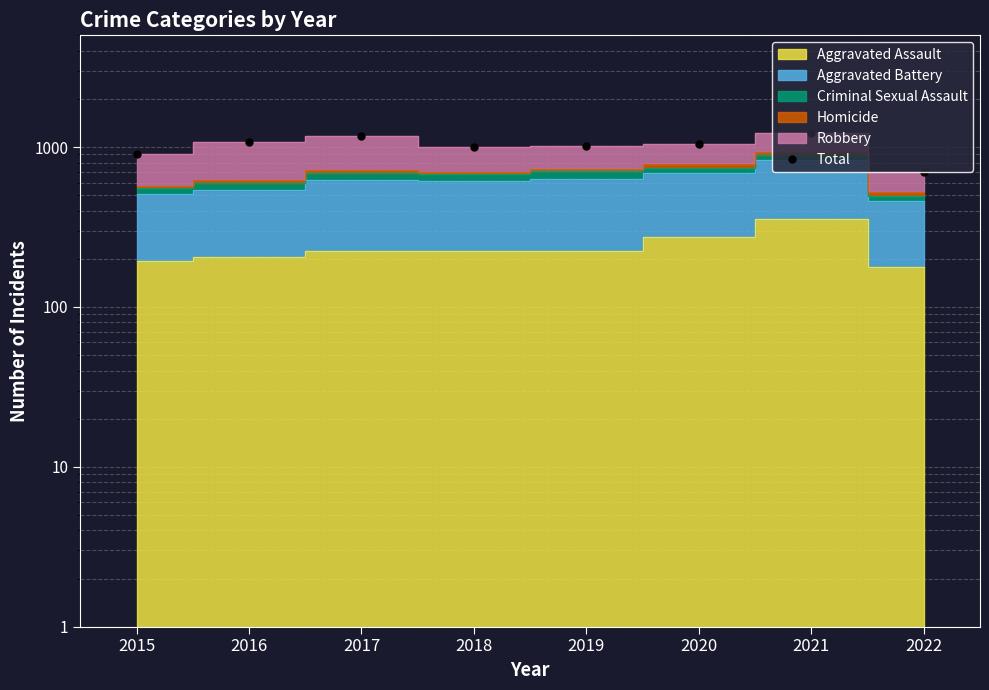

Reading right to left, extract all data points from this chart.

696	1231	1041	1016	1000	1178	1072	908